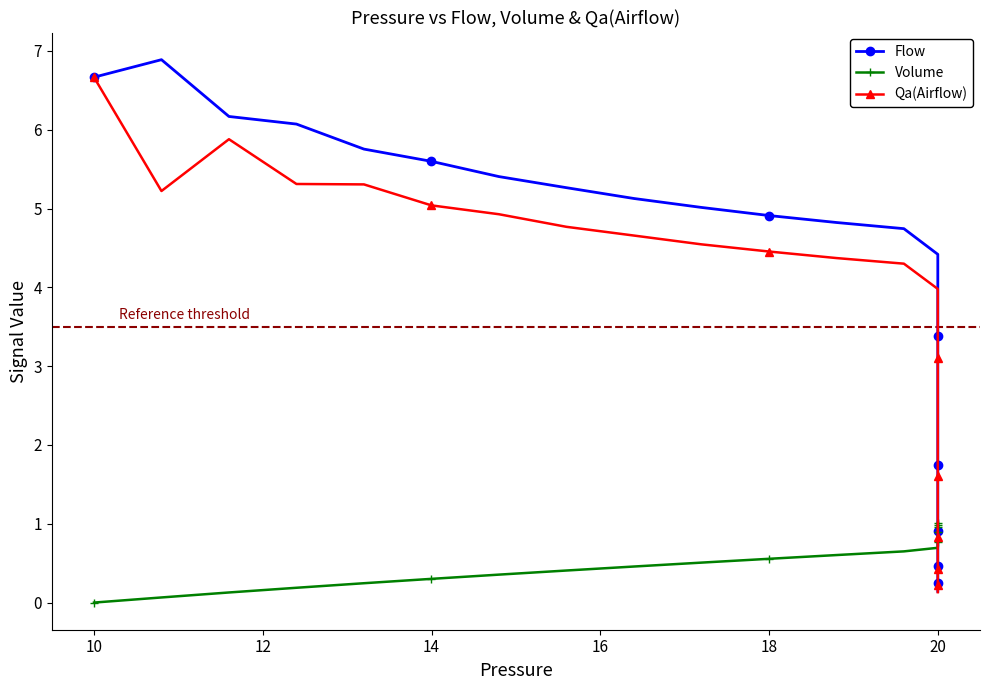

True or false: Volume has more than 0 interior local peaks.

False